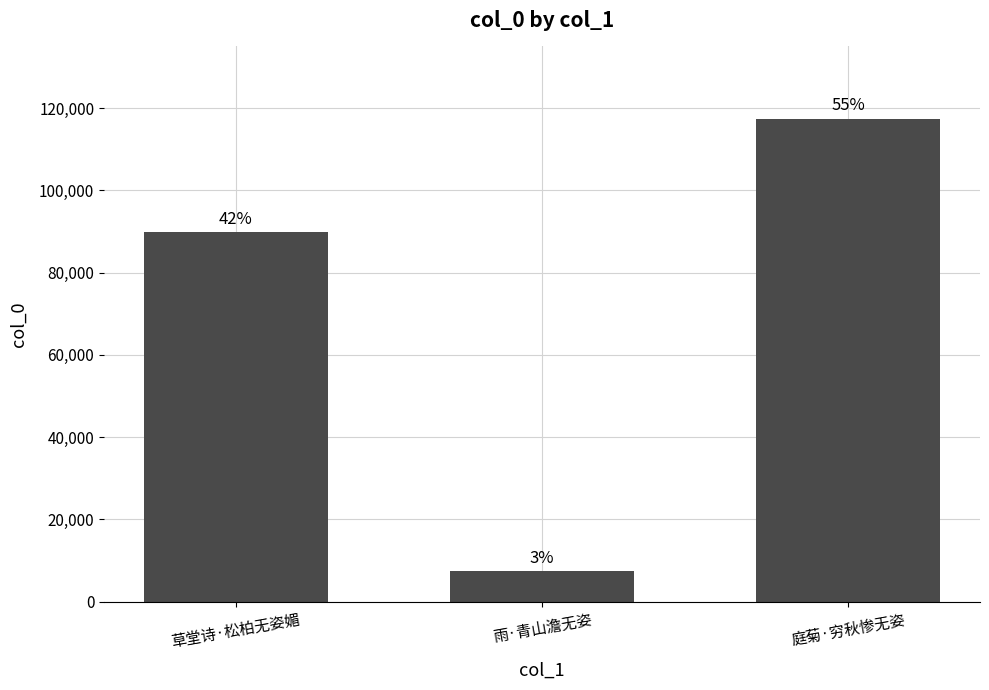

Are the bars horizontal?

No